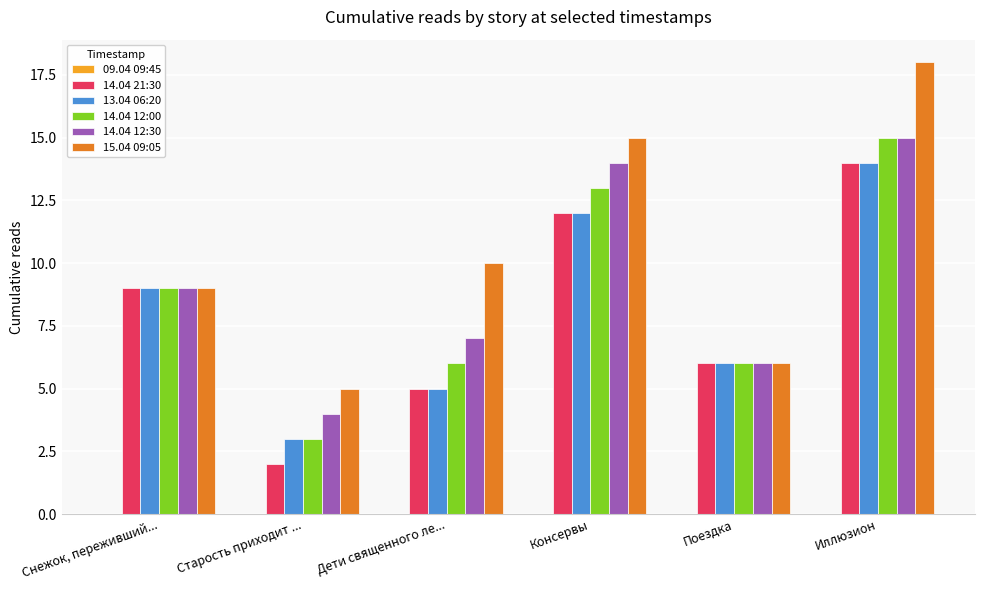

Does the chart contain any negative values?

No